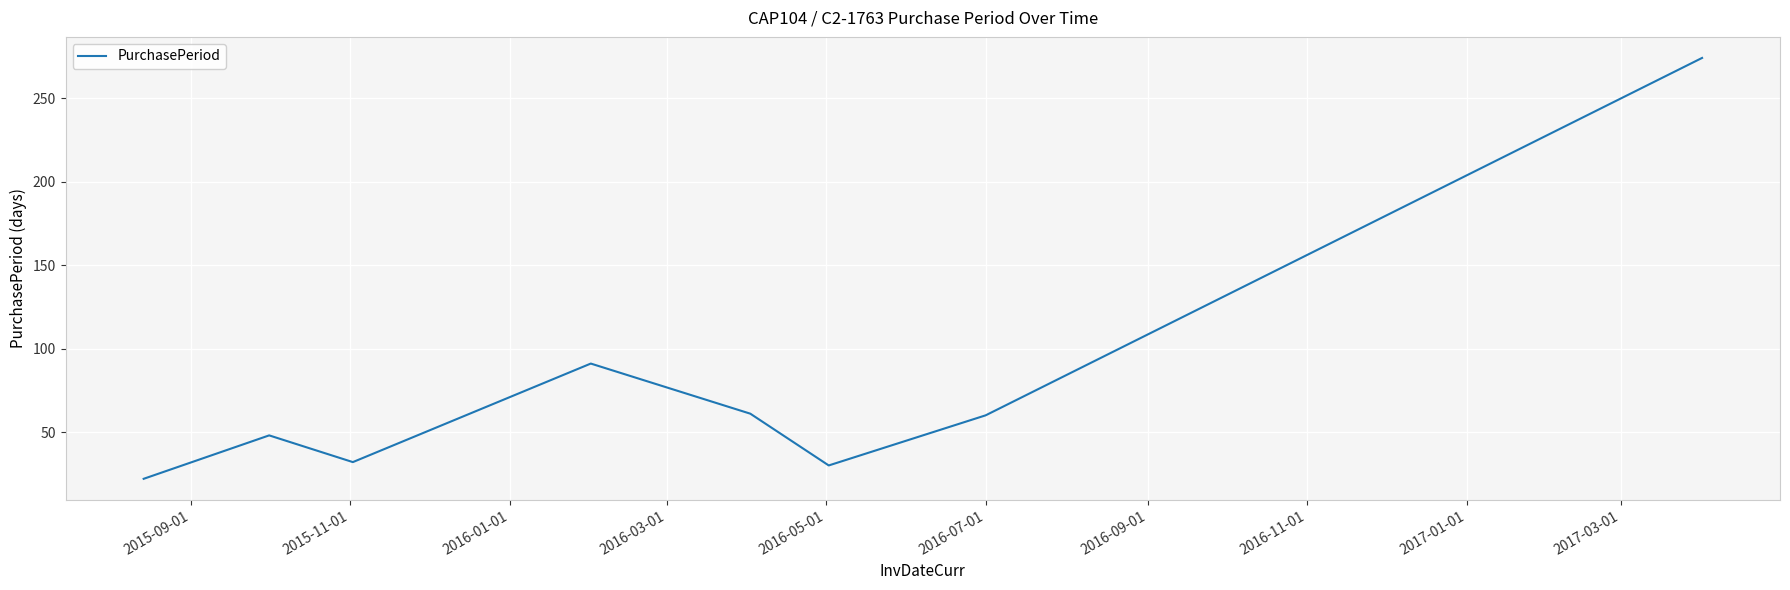

What is the maximum value shown in the chart?

274